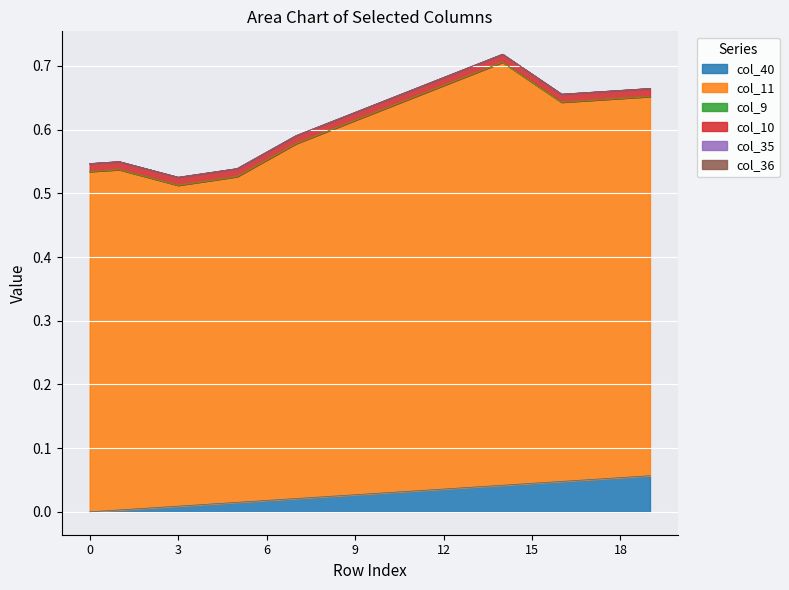

Reading left to right, transcribe all the data shown in this chart.

col_40: 0.0	0.0	0.0	0.0	0.0	0.0	0.0	0.0	0.0	0.0	0.0	0.0	0.0	0.0	0.0	0.0	0.0	0.1	0.1	0.1
col_11: 0.5	0.5	0.5	0.5	0.5	0.5	0.5	0.6	0.6	0.6	0.6	0.6	0.6	0.6	0.7	0.6	0.6	0.6	0.6	0.6
col_9: 0.0	0.0	0.0	0.0	0.0	0.0	0.0	0.0	0.0	0.0	0.0	0.0	0.0	0.0	0.0	0.0	0.0	0.0	0.0	0.0
col_10: 0.0	0.0	0.0	0.0	0.0	0.0	0.0	0.0	0.0	0.0	0.0	0.0	0.0	0.0	0.0	0.0	0.0	0.0	0.0	0.0
col_35: 0.0	0.0	0.0	0.0	0.0	0.0	0.0	0.0	0.0	0.0	0.0	0.0	0.0	0.0	0.0	0.0	0.0	0.0	0.0	0.0
col_36: 0.0	0.0	0.0	0.0	0.0	0.0	0.0	0.0	0.0	0.0	0.0	0.0	0.0	0.0	0.0	0.0	0.0	0.0	0.0	0.0